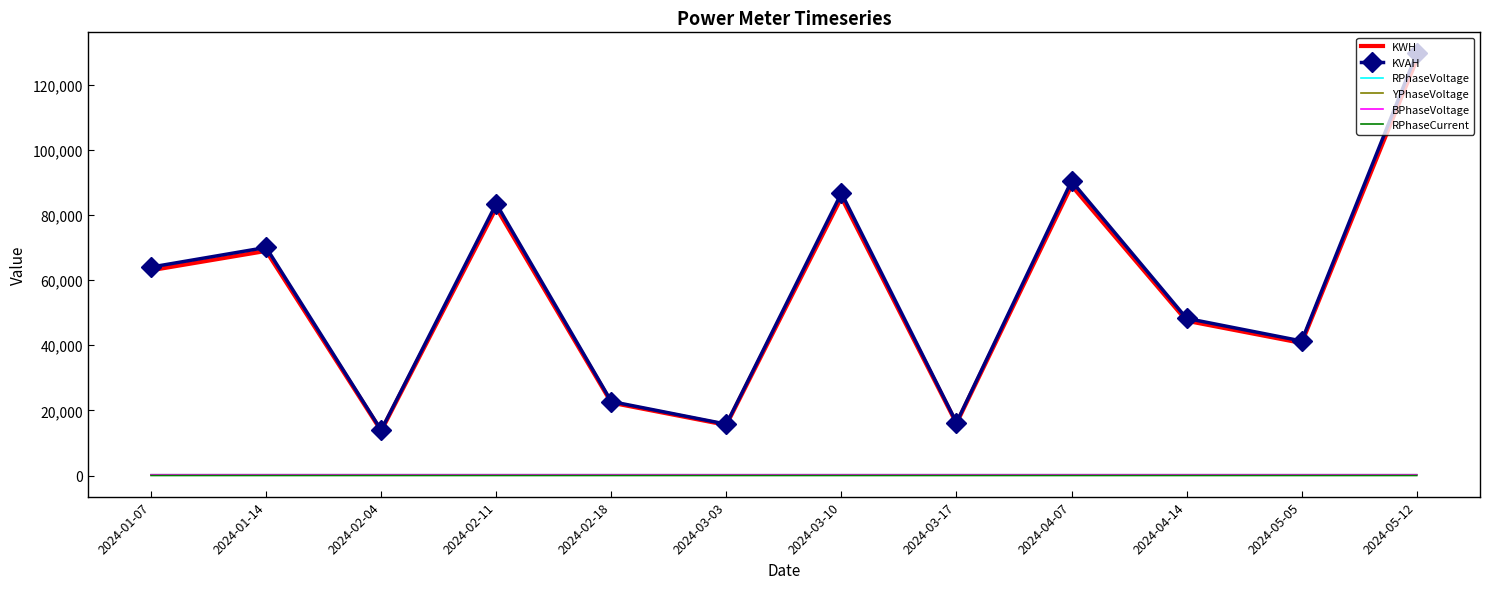

Which series has the largest range (max minus min)?

KVAH